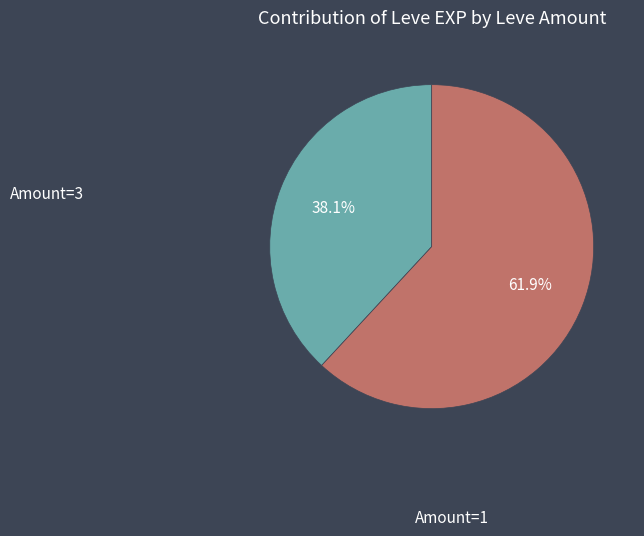

Does any single category account for the majority?

Yes